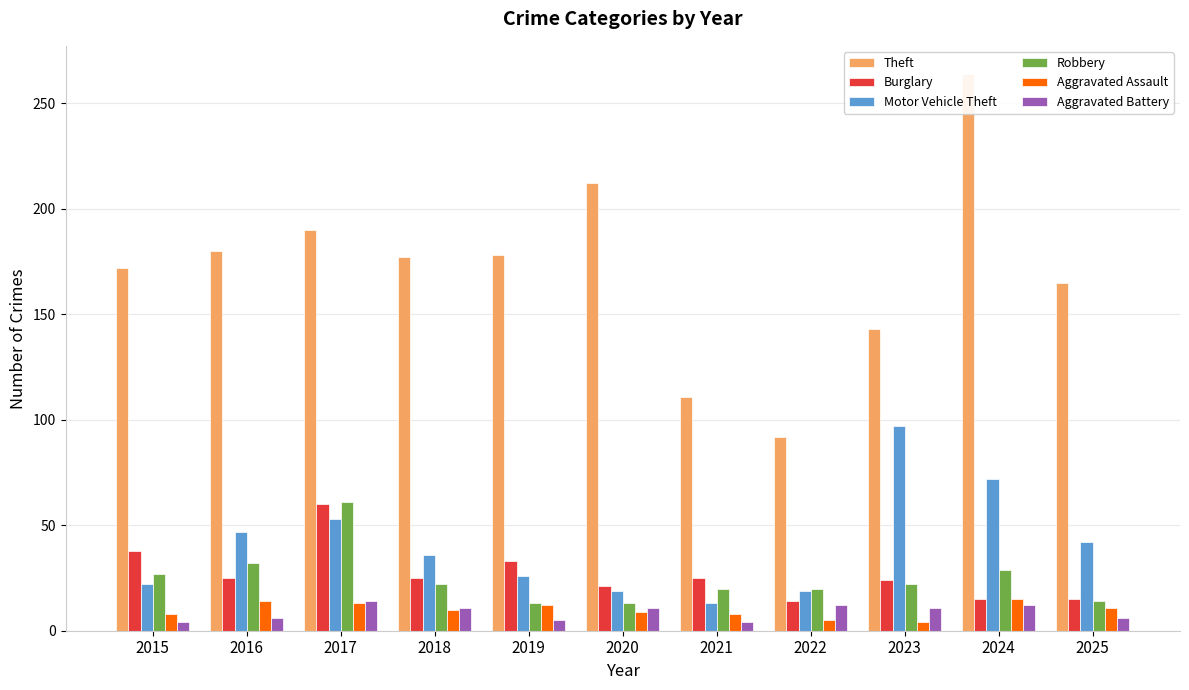

List the labels in order of Motor Vehicle Theft value, largest first.

2023, 2024, 2017, 2016, 2025, 2018, 2019, 2015, 2020, 2022, 2021